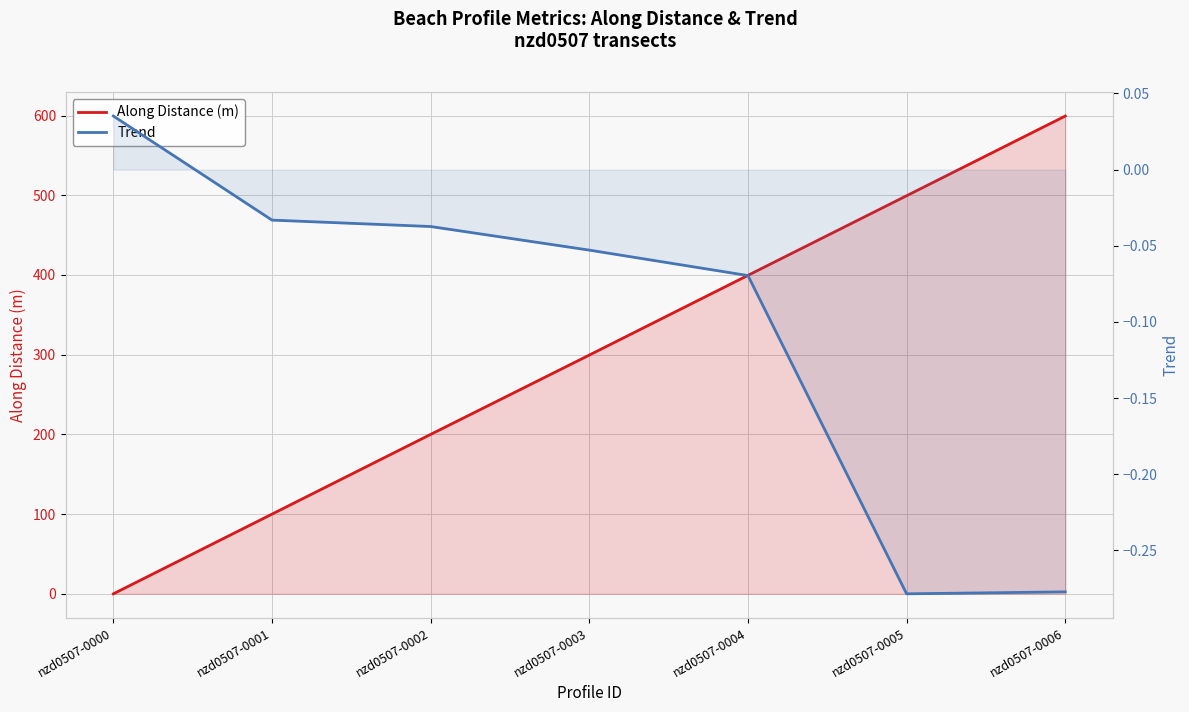

The Along Distance (m) series shows -344.5 at nzd0507-0000. True or false?

False